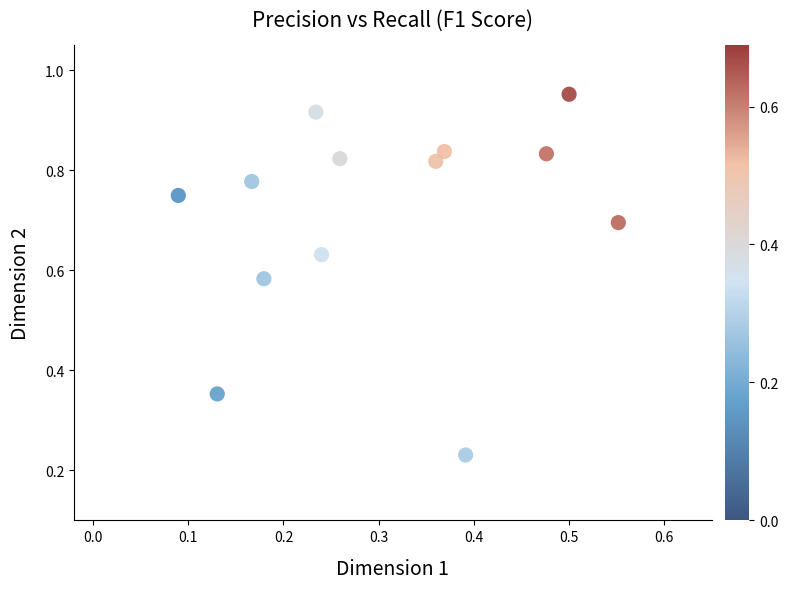

What is the range of Y values (max minus min)?

0.7